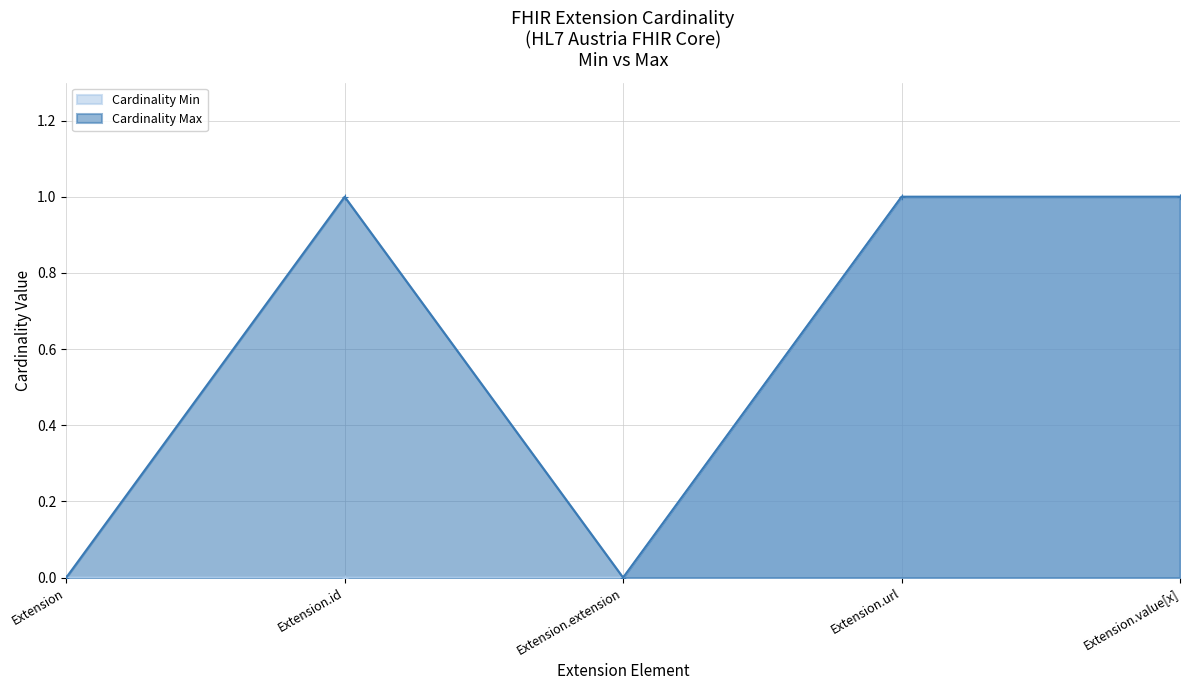

What is the label of the 4th point from the right?

Extension.id